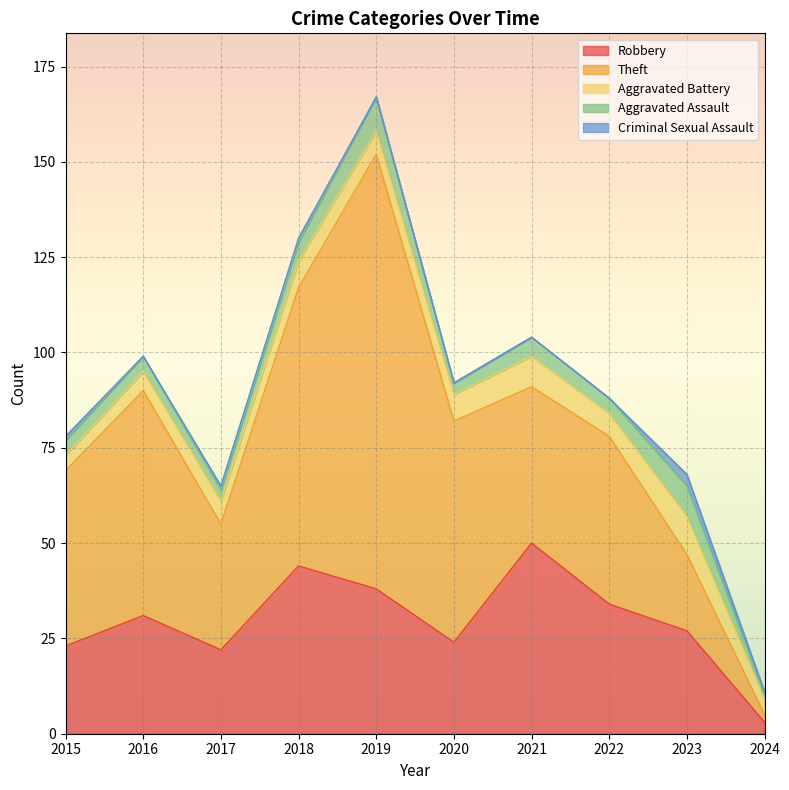

What is the sum of all Criminal Sexual Assault values?

7